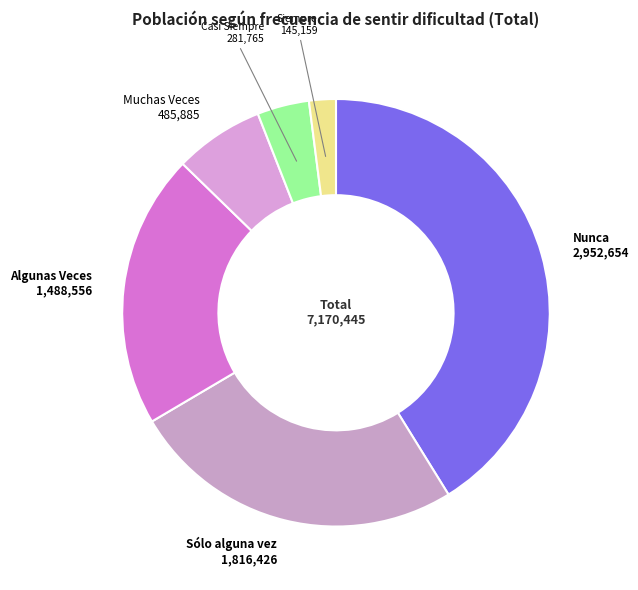

Rank the categories by value from lowest to highest.

Siempre, Casi Siempre, Muchas Veces, Algunas Veces, Sólo alguna vez, Nunca